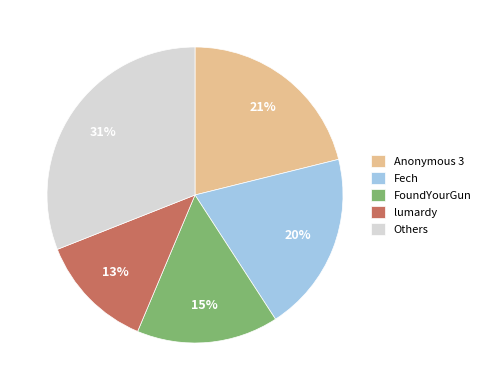

Does any single category account for the majority?

No